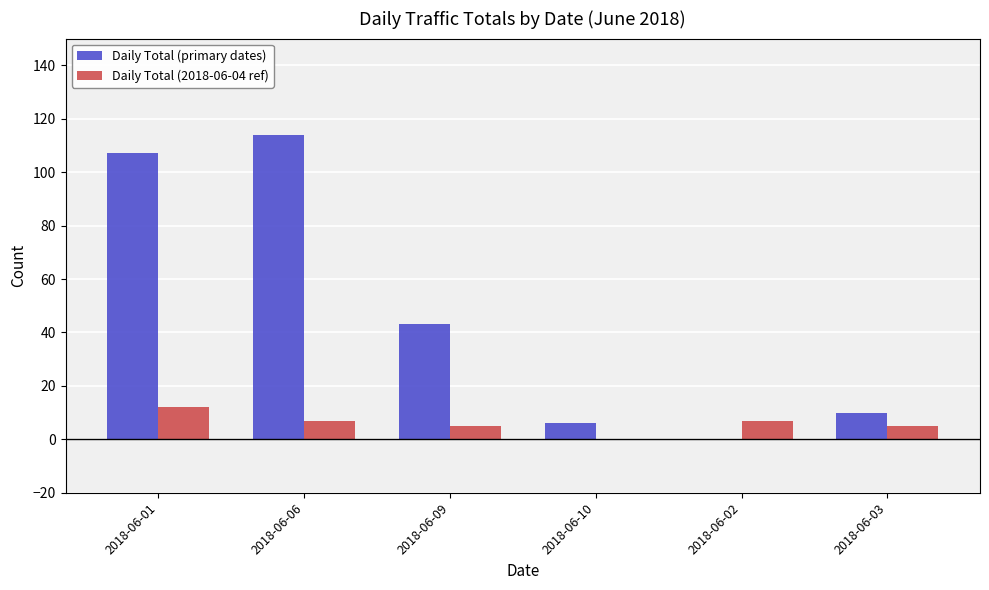

The Daily Total (primary dates) series shows 43 at 2018-06-09. True or false?

True